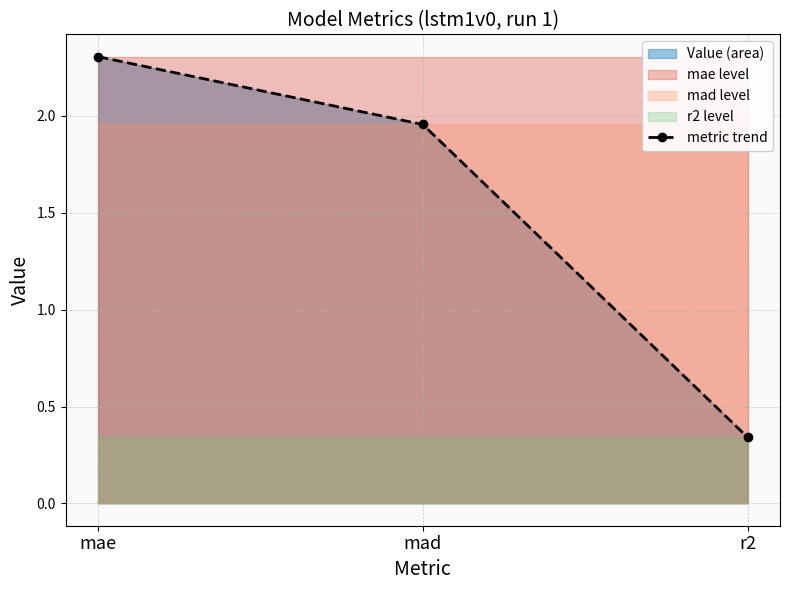

How many values in the metric trend series are below 1?

1